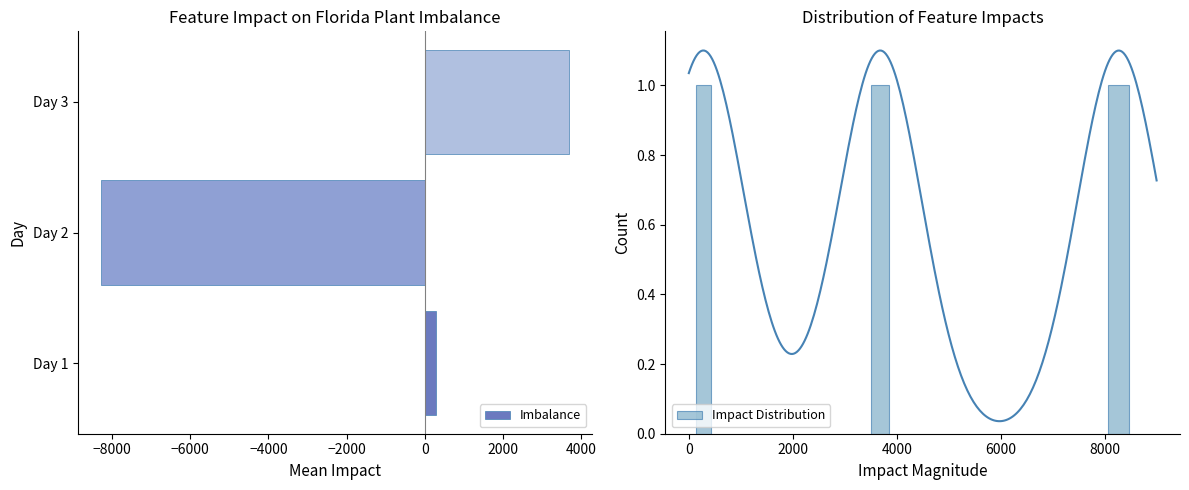

At which label is Imbalance closest to -2294?

Day 1